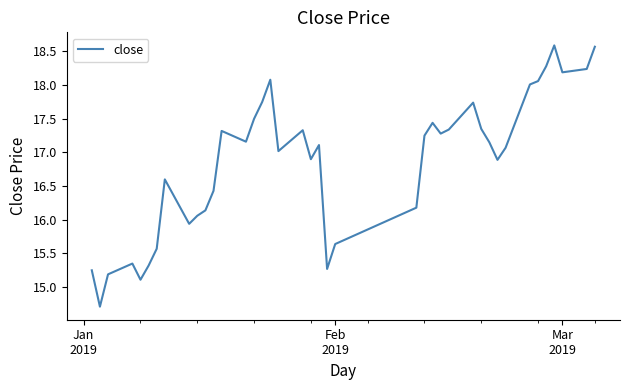

How many lines are shown in the chart?

1